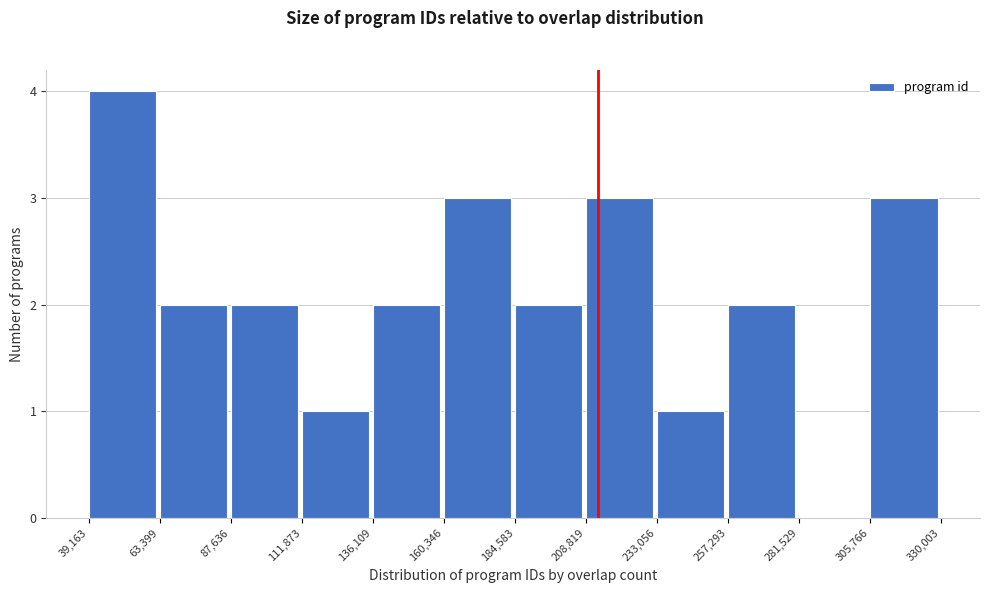

Reading left to right, transcribe this chart: for each bar, give the range it covers on the x-axis and its height. The values are not printed on the chart, so give them approximately, as read against the axis.

39,163 to 63,399: 4
63,399 to 87,636: 2
87,636 to 111,873: 2
111,873 to 136,109: 1
136,109 to 160,346: 2
160,346 to 184,583: 3
184,583 to 208,819: 2
208,819 to 233,056: 3
233,056 to 257,293: 1
257,293 to 281,529: 2
281,529 to 305,766: 0
305,766 to 330,003: 3